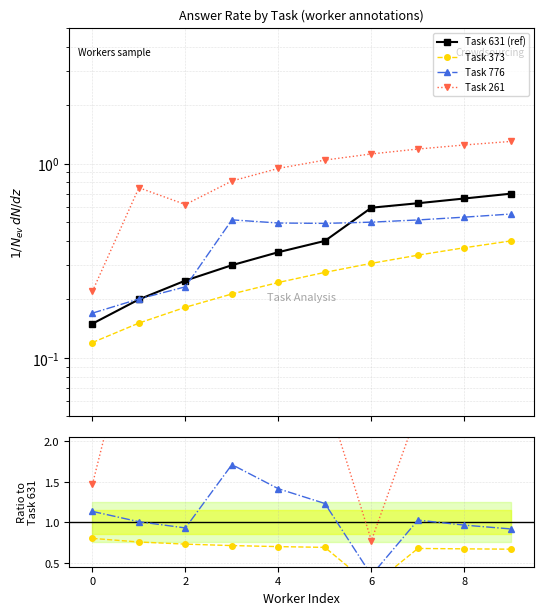

True or false: Task 373 and Task 261 cross at least once.

False